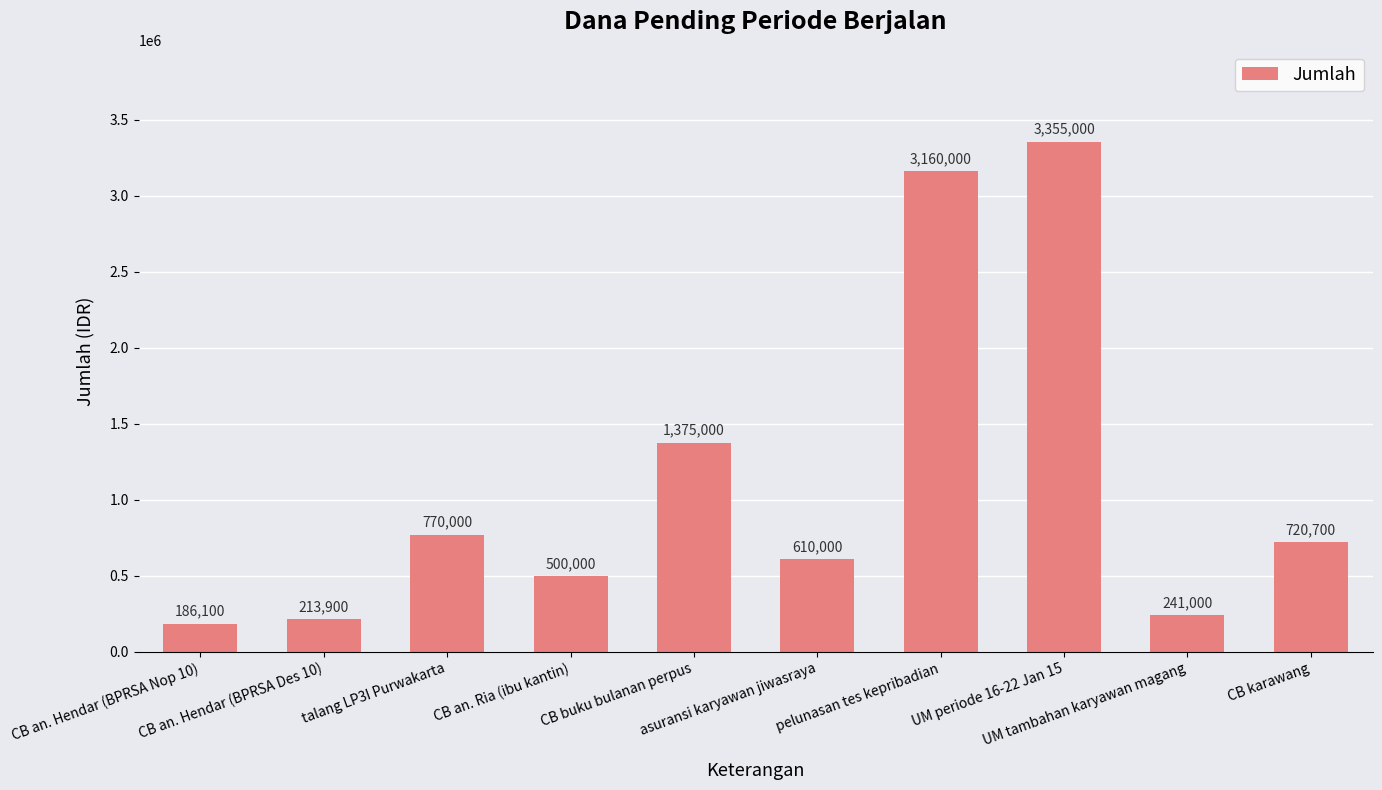

Are the bars horizontal?

No